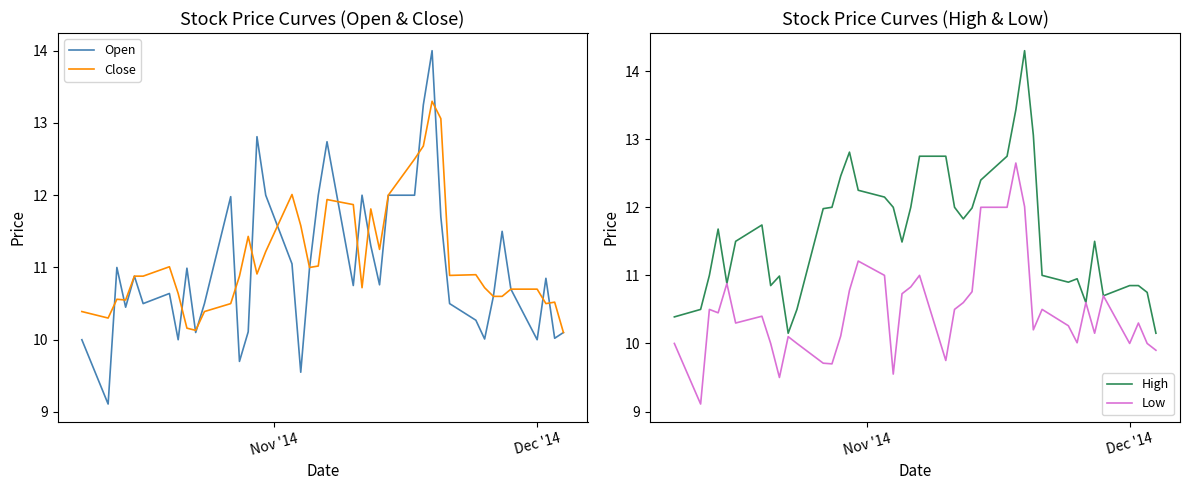

What is the highest value of the Open series?

14.0